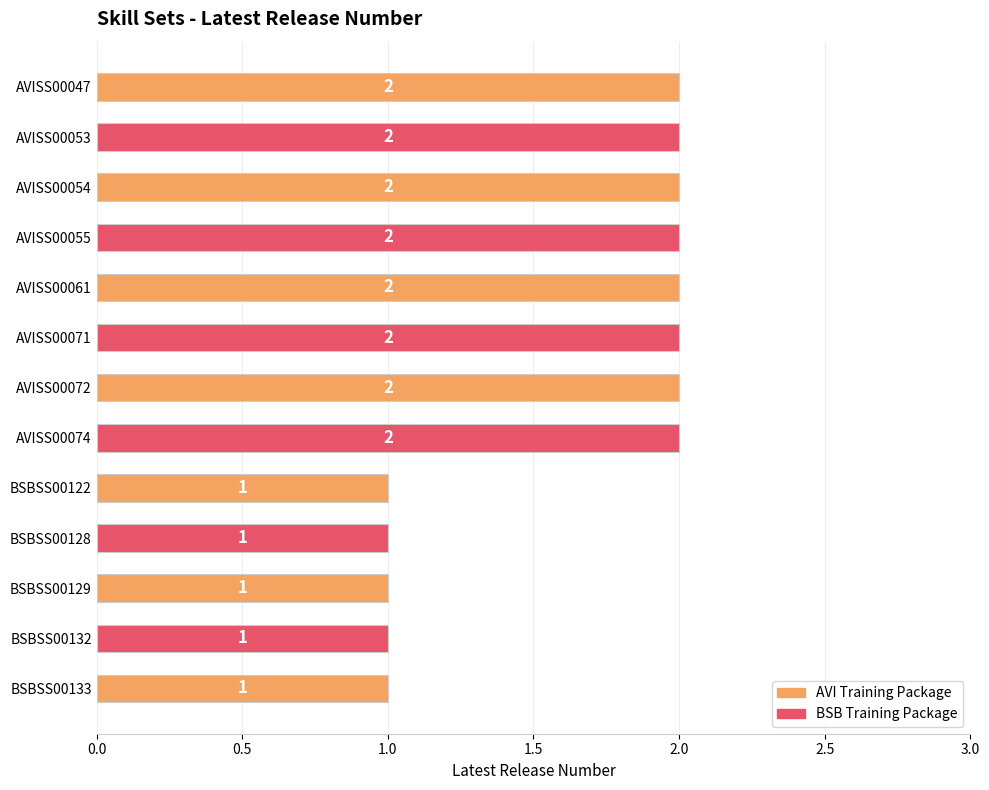

The value at BSBSS00122 is 2. True or false?

False